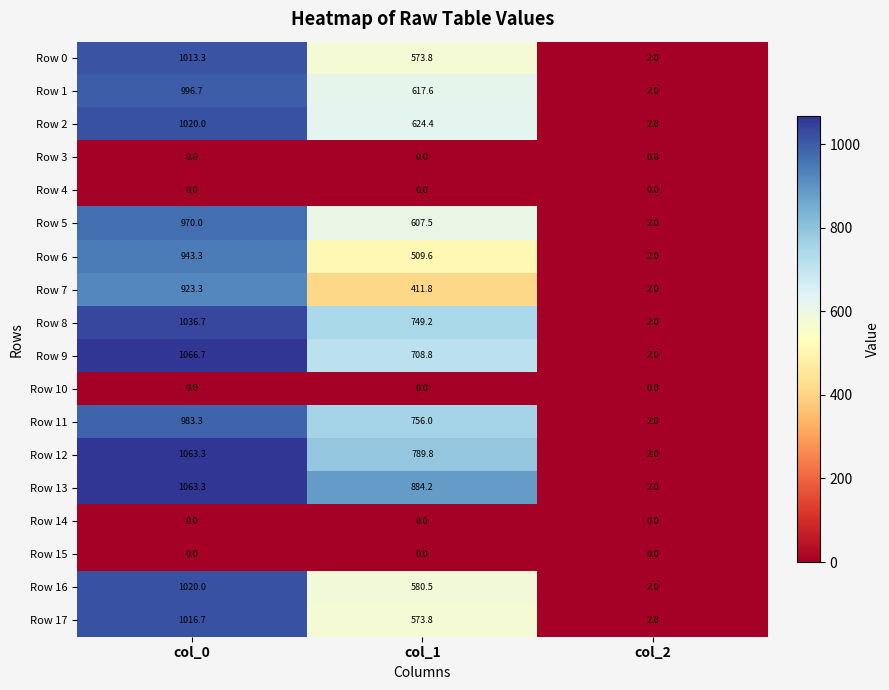

The Row 16 series shows 1020.0 at col_0. True or false?

True